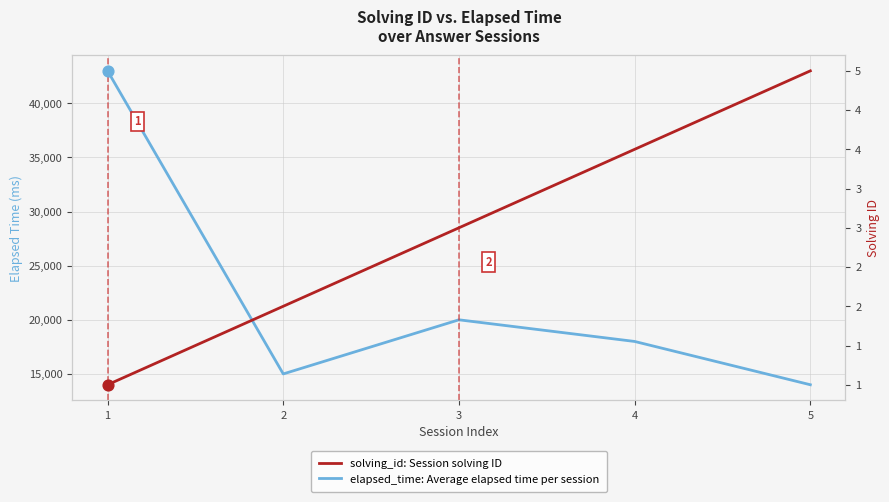

Is the value of elapsed_time: Average elapsed time per session at 2 greater than the value of solving_id: Session solving ID at 3?

Yes